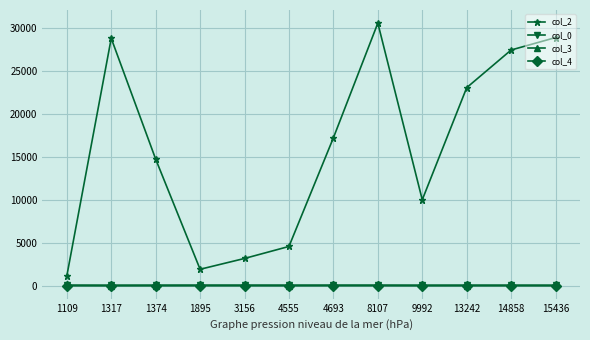

True or false: col_3 and col_2 cross at least once.

False